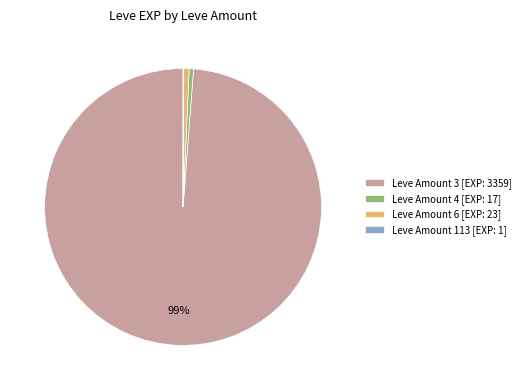

To the nearest percent, what portion does Leve Amount 4 [EXP: 17] represent?

1%